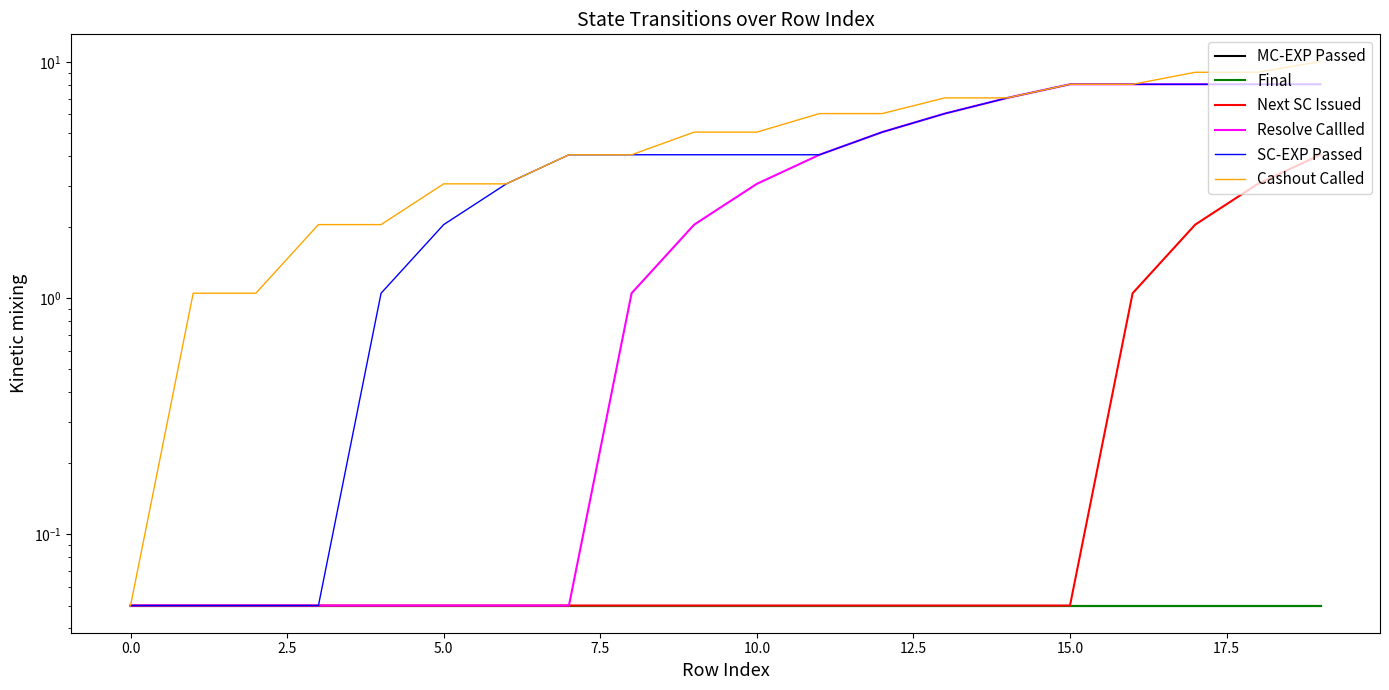

Which has a higher value, 17.5 or 0.0?

17.5